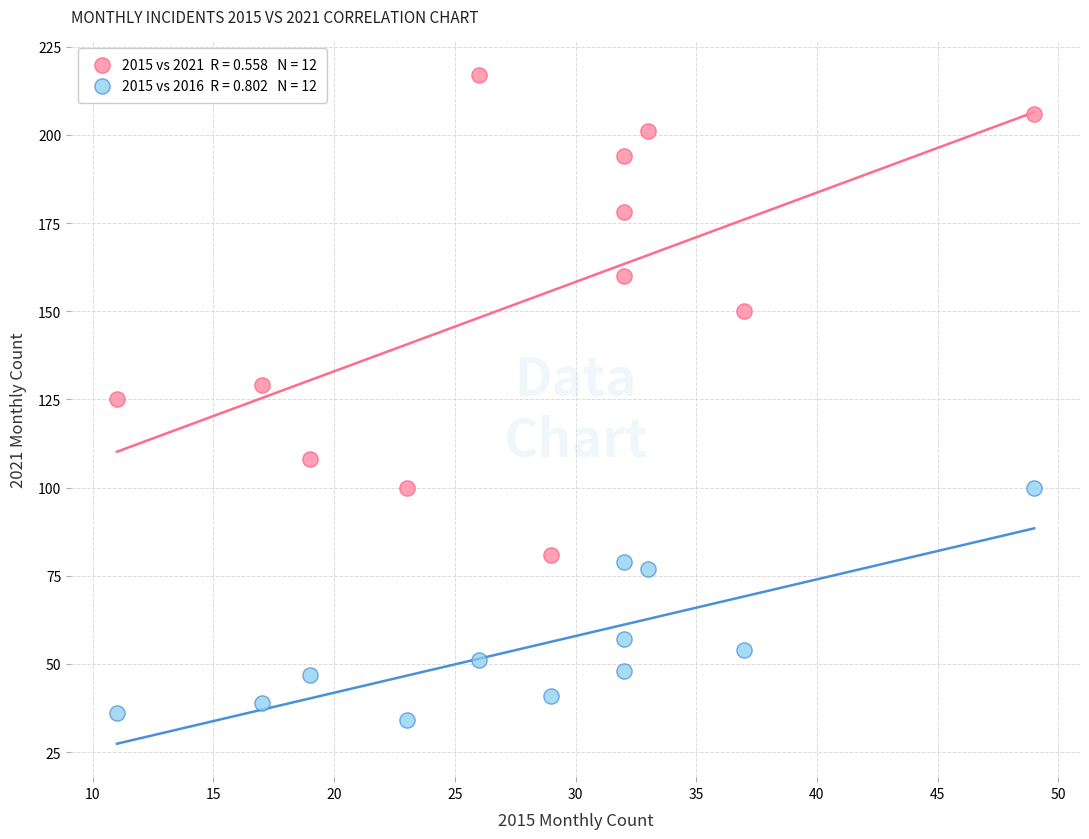

Across all data points, what is the range of X values (max minus min)?

38